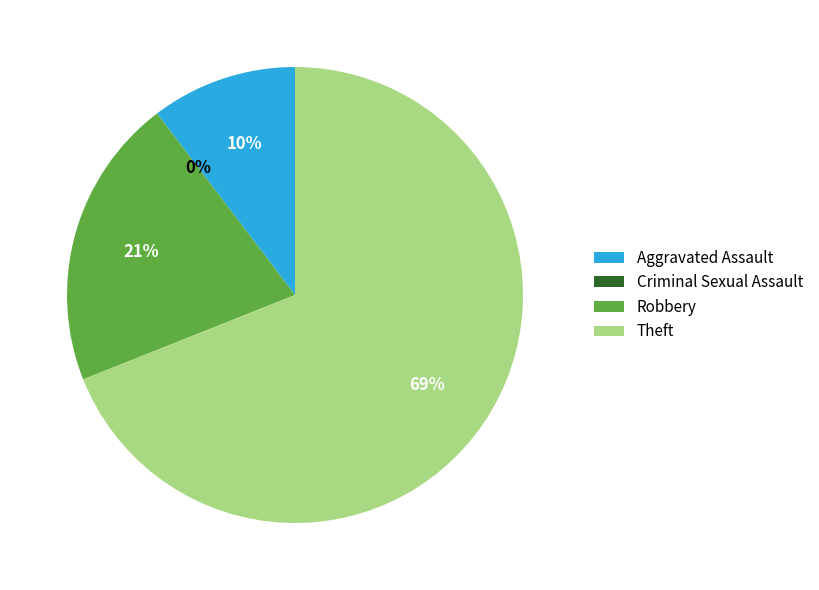

Count the number of slices in the pie.

4